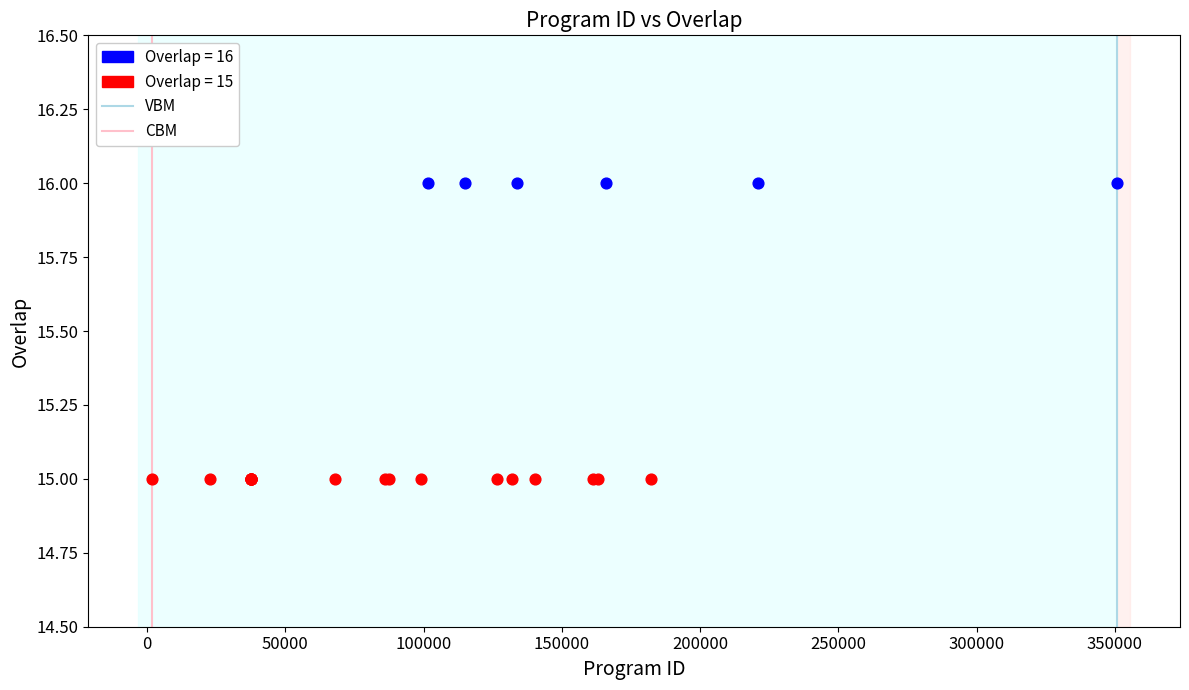

Which series reaches the maximum Y coordinate?

Overlap = 16